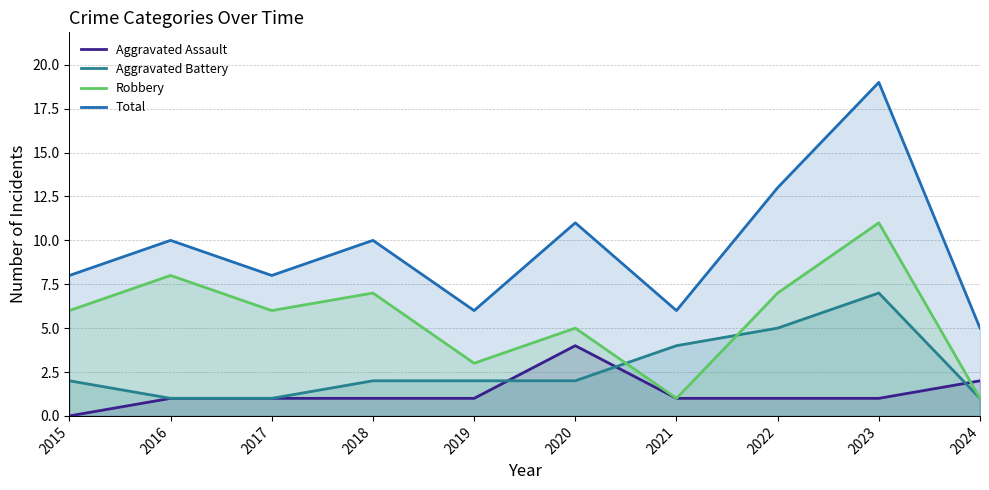

List the series in order of their peak value, lowest first.

Aggravated Assault, Aggravated Battery, Robbery, Total